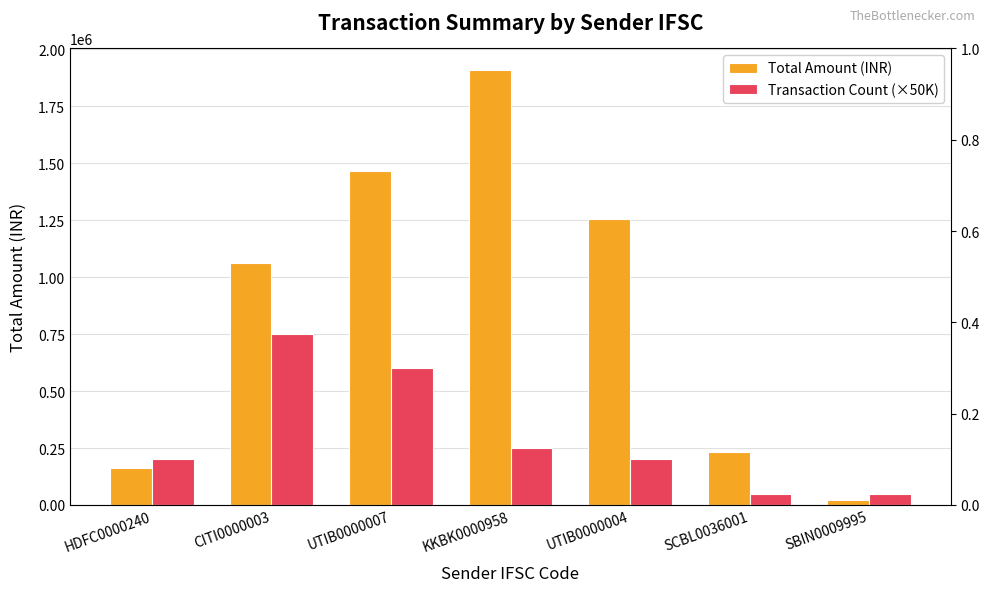

Reading right to left, list all the values displayed in this chart.

Total Amount (INR): 20915	232000	1253754	1908462	1467192	1062298	160831
Transaction Count (×50K): 50000	50000	200000	250000	600000	750000	200000